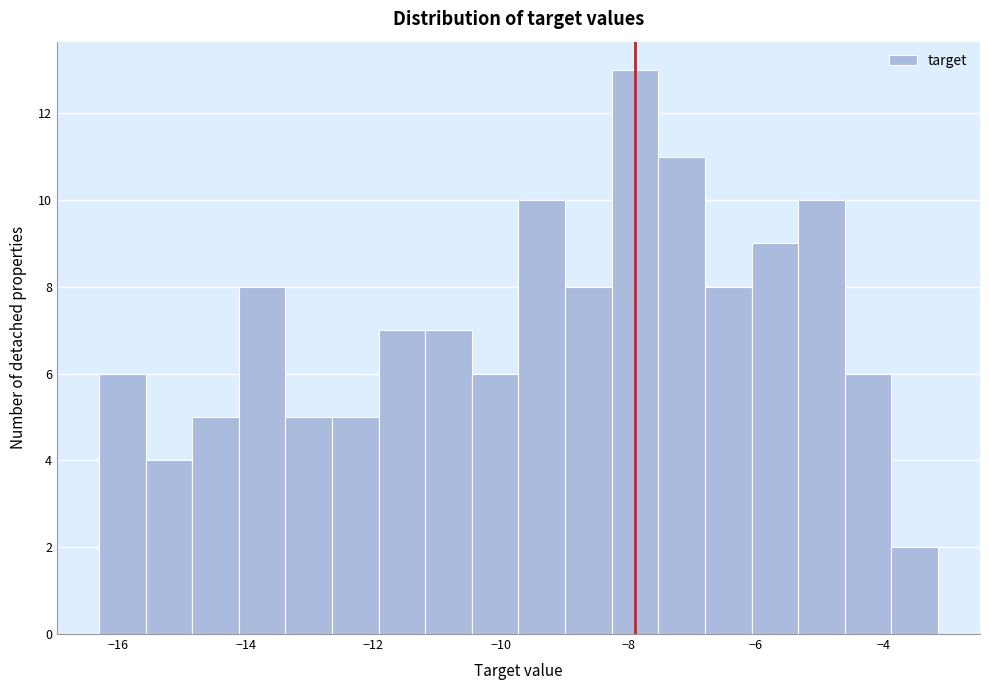

Around what value on the x-axis is the tallest bar? Give the approximate position of its centre, as read against the axis.

-7.8